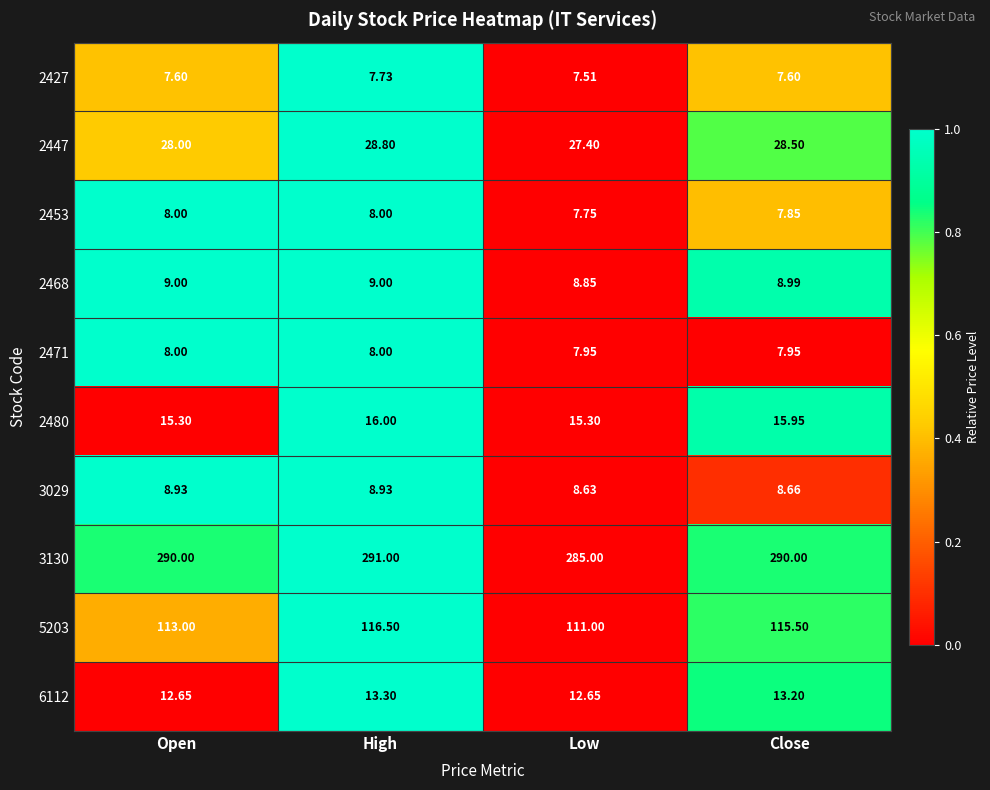

Is the value of 6112 at High greater than the value of 5203 at Low?

No